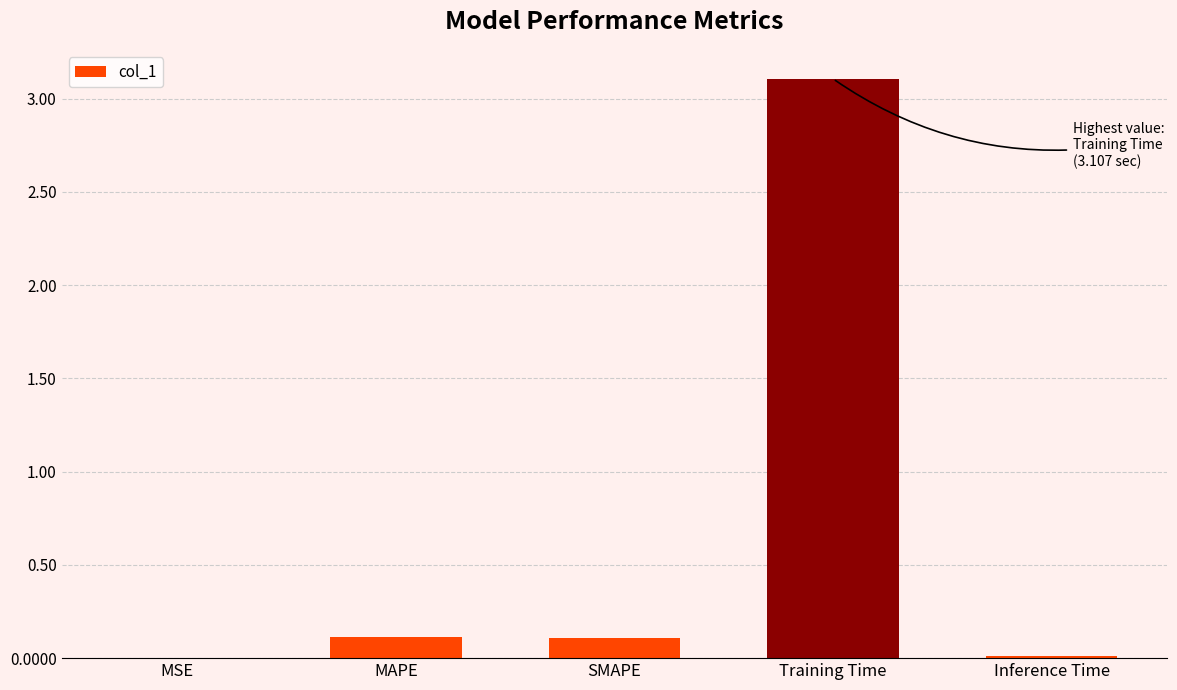

Is it true that the value at MAPE is 0.1?

True